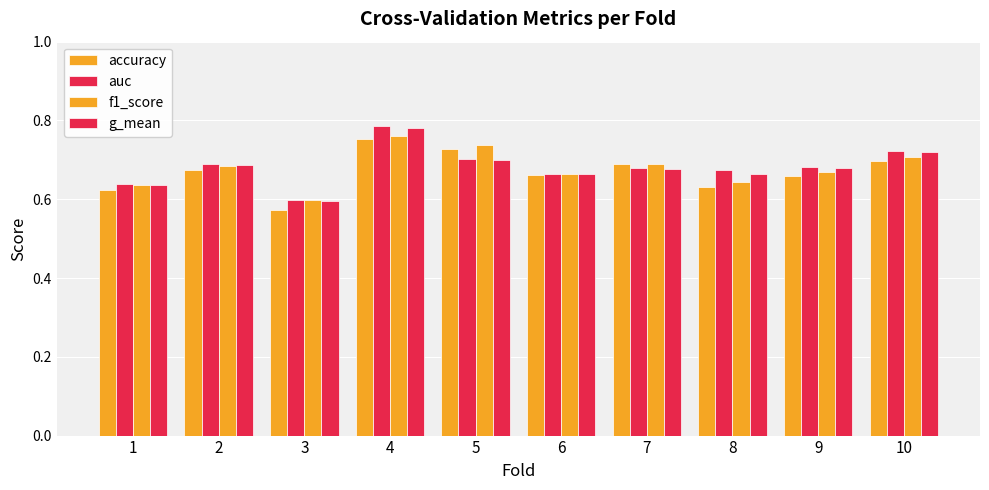

Between 1 and 2, which series saw the biggest shift?

accuracy